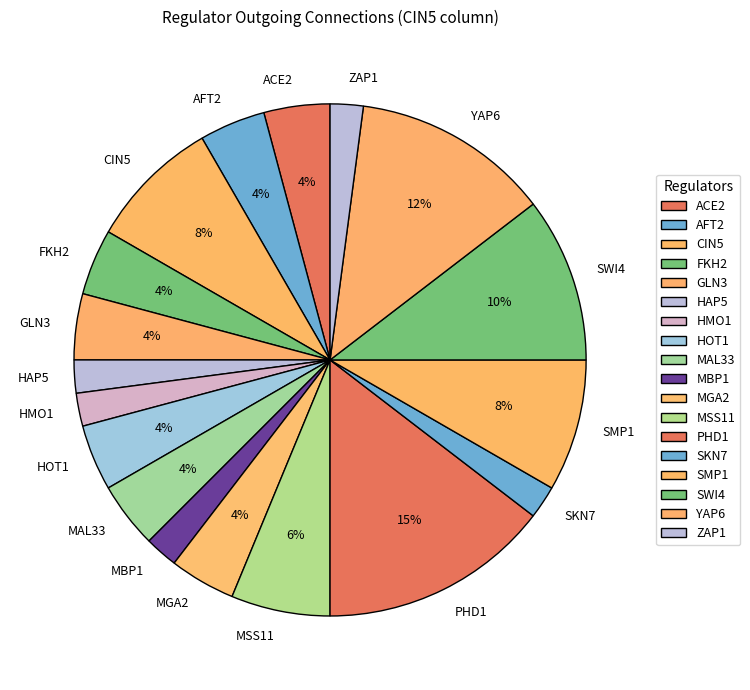

Is there any slice that represents more than half of the pie?

No